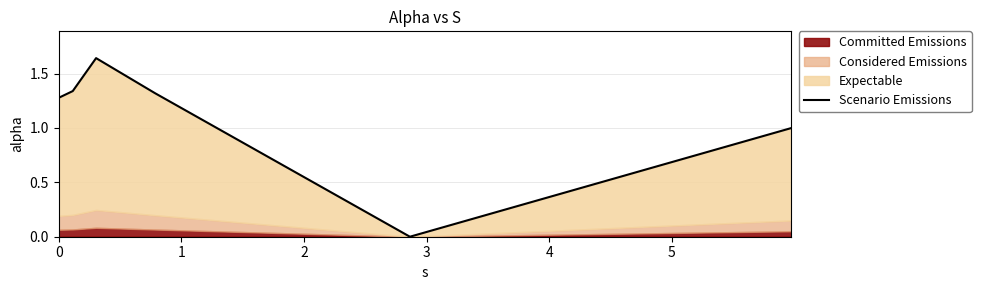

The chart shows a value of 0.0 at 4. True or false?

True